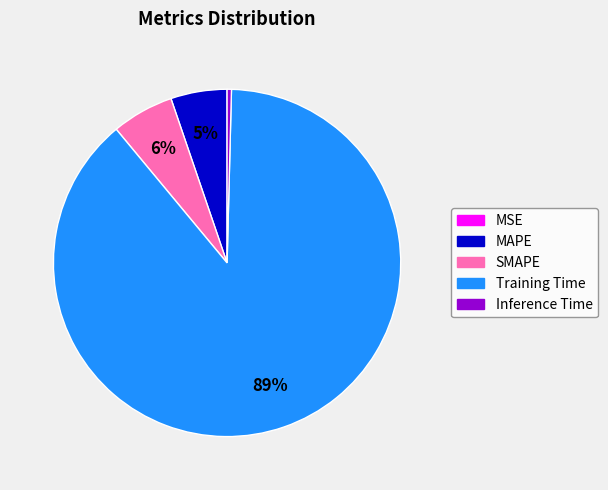

What is the largest slice in the pie chart?

Training Time